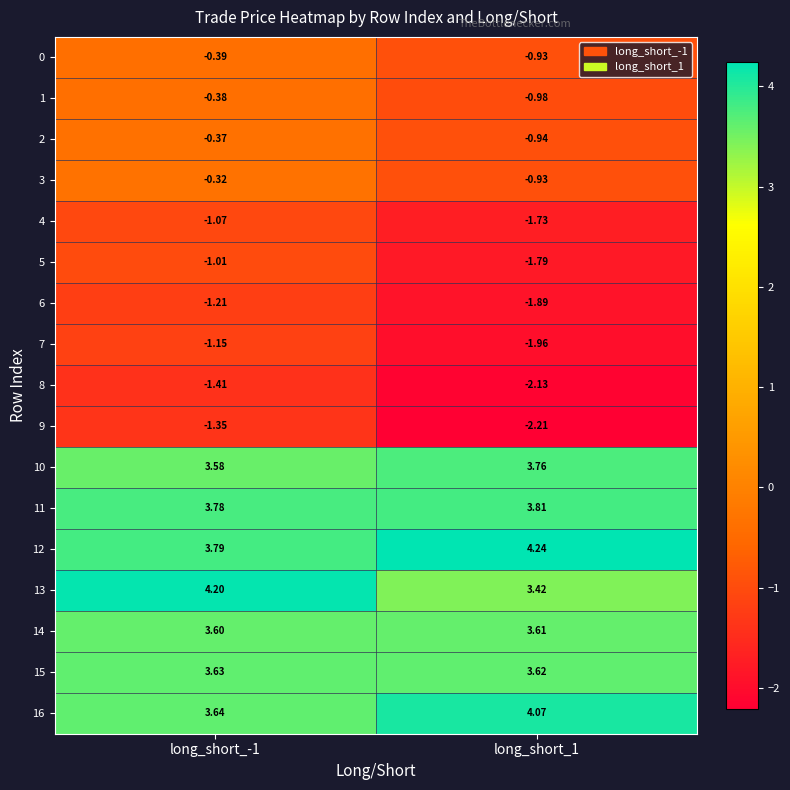

Is the value of 6 at long_short_1 greater than the value of 15 at long_short_1?

No